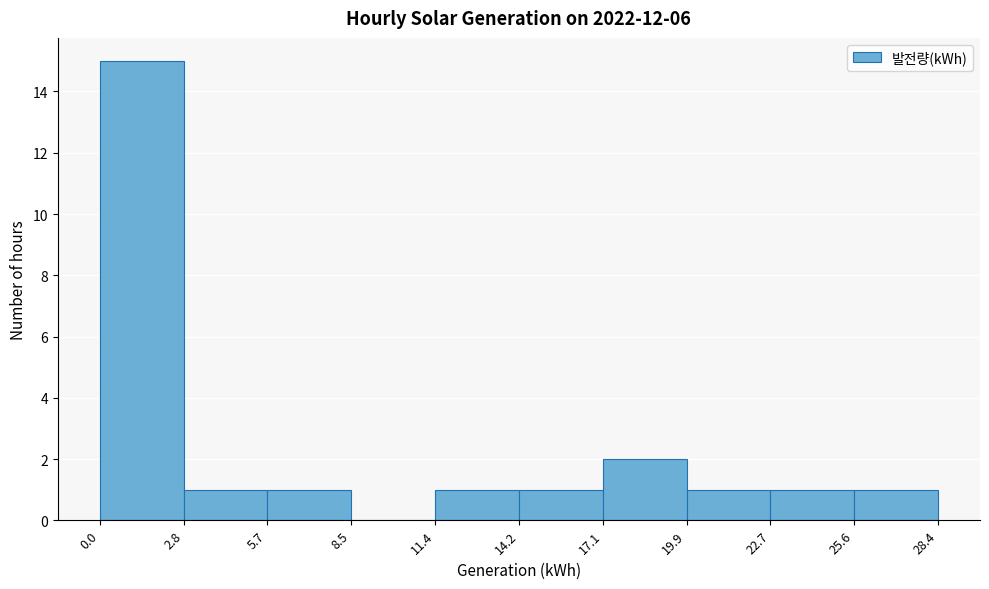

Reading left to right, list every bar in this chart as the range it spans on the x-axis followed by its height. The values are not printed on the chart, so give them approximately, as read against the axis.

0.0 to 2.8: 15
2.8 to 5.7: 1
5.7 to 8.5: 1
8.5 to 11.4: 0
11.4 to 14.2: 1
14.2 to 17.1: 1
17.1 to 19.9: 2
19.9 to 22.7: 1
22.7 to 25.6: 1
25.6 to 28.4: 1